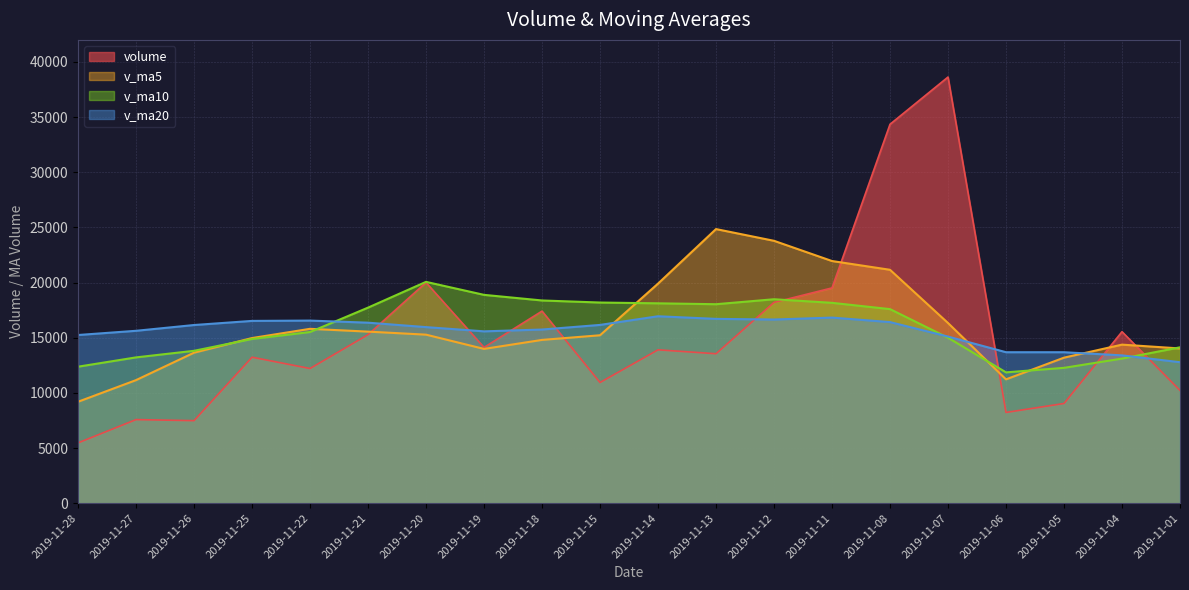

Rank the series at 2019-11-07 from highest to lowest value.

volume, v_ma5, v_ma20, v_ma10